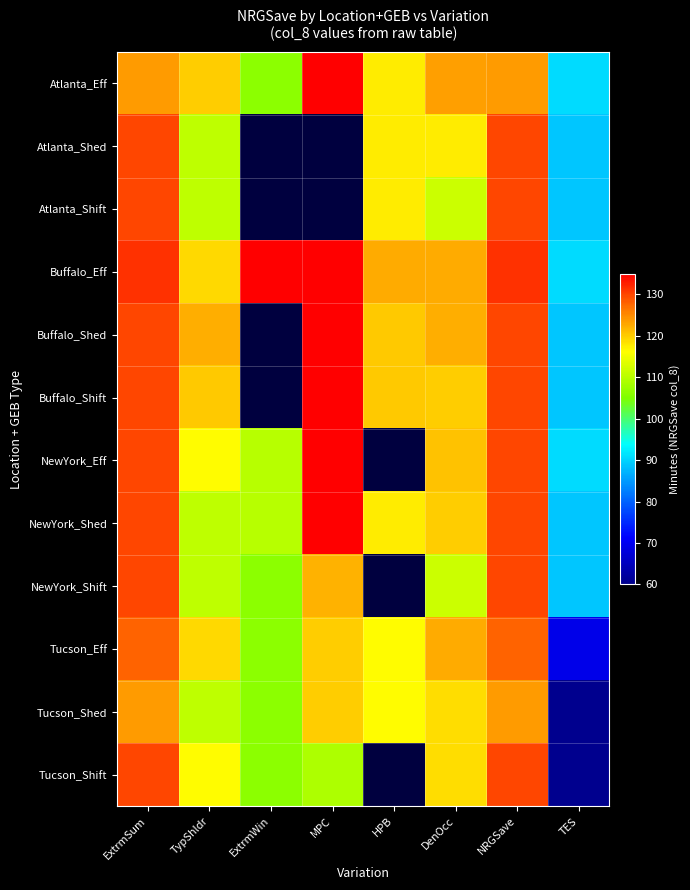

List the series in order of their peak value, lowest first.

Tucson_Shed, Tucson_Eff, Atlanta_Shed, Atlanta_Shift, NewYork_Shift, Tucson_Shift, NewYork_Eff, NewYork_Shed, Buffalo_Eff, Buffalo_Shed, Buffalo_Shift, Atlanta_Eff